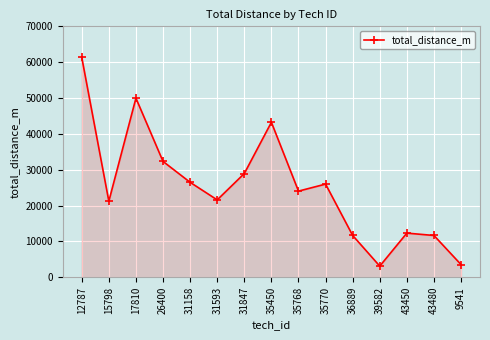

Where is the first local minimum?

15798